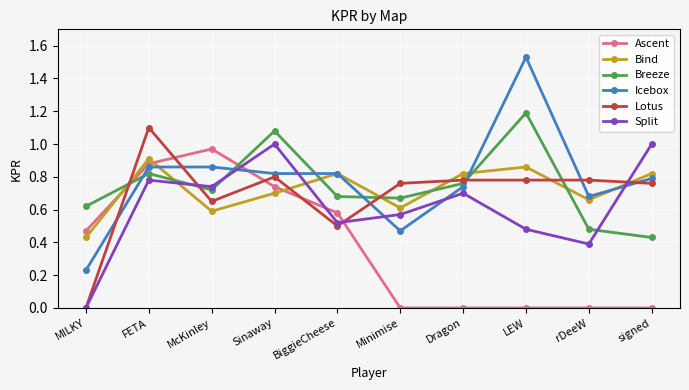

What position from the left is McKinley?

3